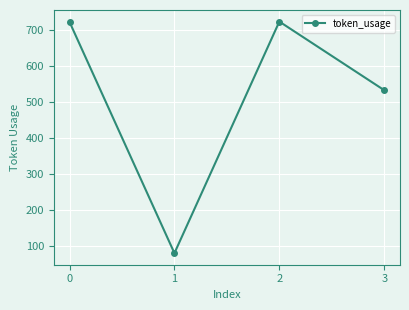

What is the value of the 2nd point from the left?

81